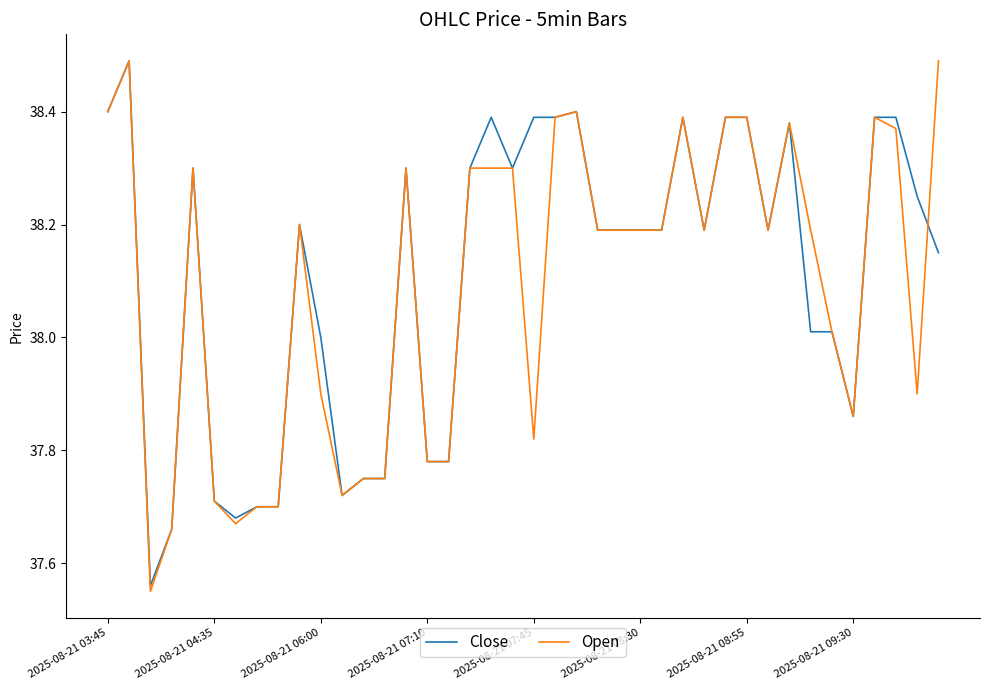

What is the highest value of the Open series?

38.5